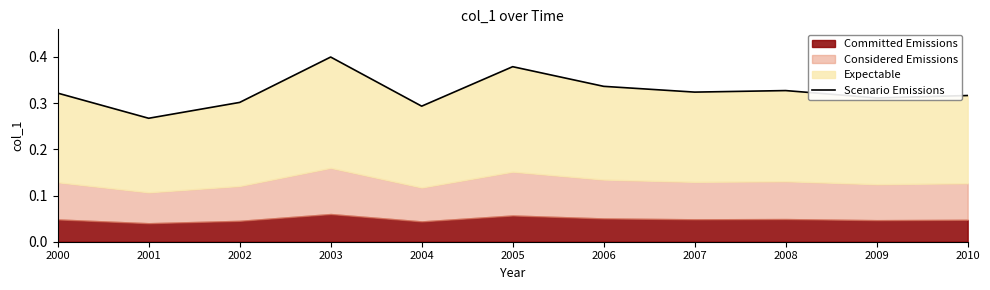

True or false: the data shows 0.6 at 2010.

False